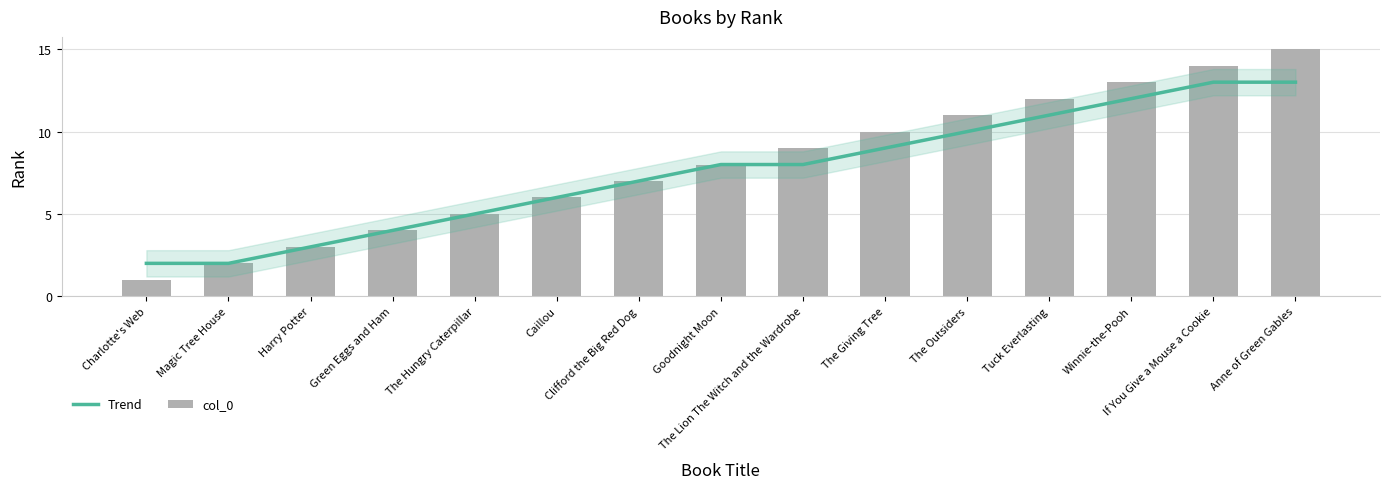

At how many categories does at least one series exceed 11?

4